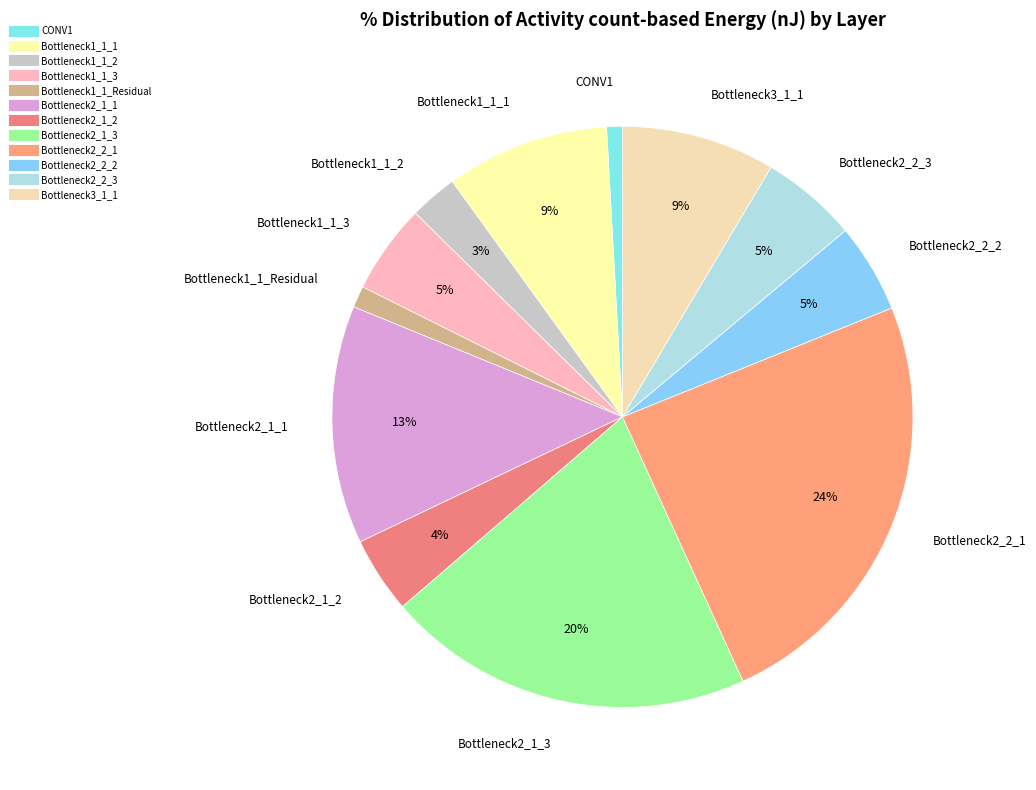

To the nearest percent, what is the average slice percentage?

8%